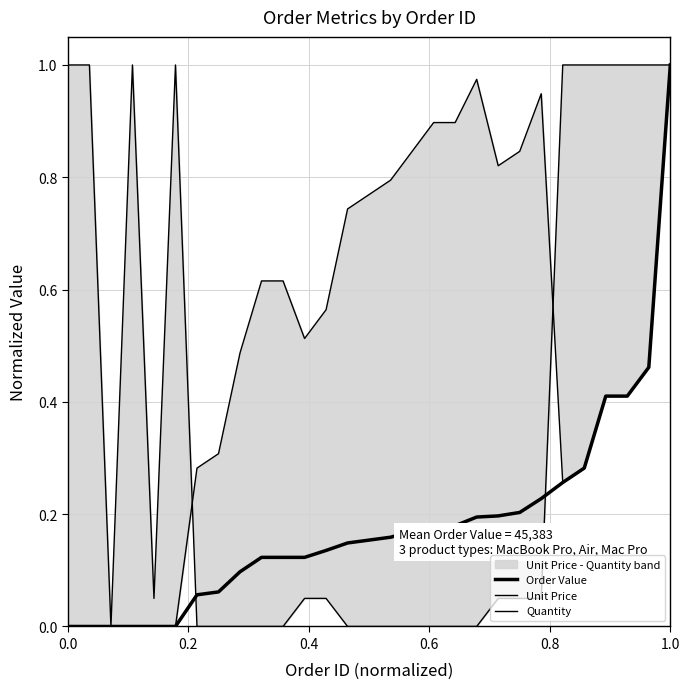

In Unit Price, how many points are higher than both neighbors (excluding endpoints)?

2